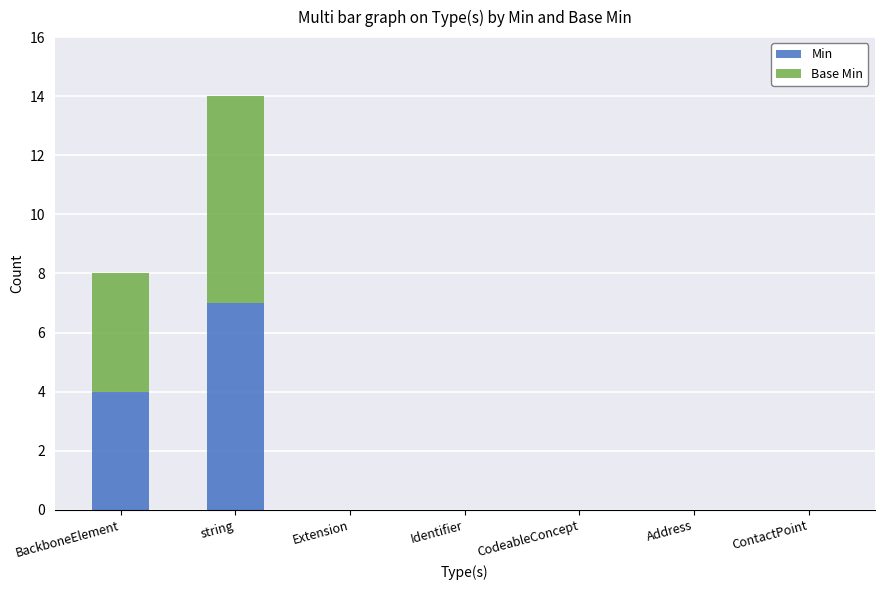

What is the approximate value of Min at BackboneElement?

4